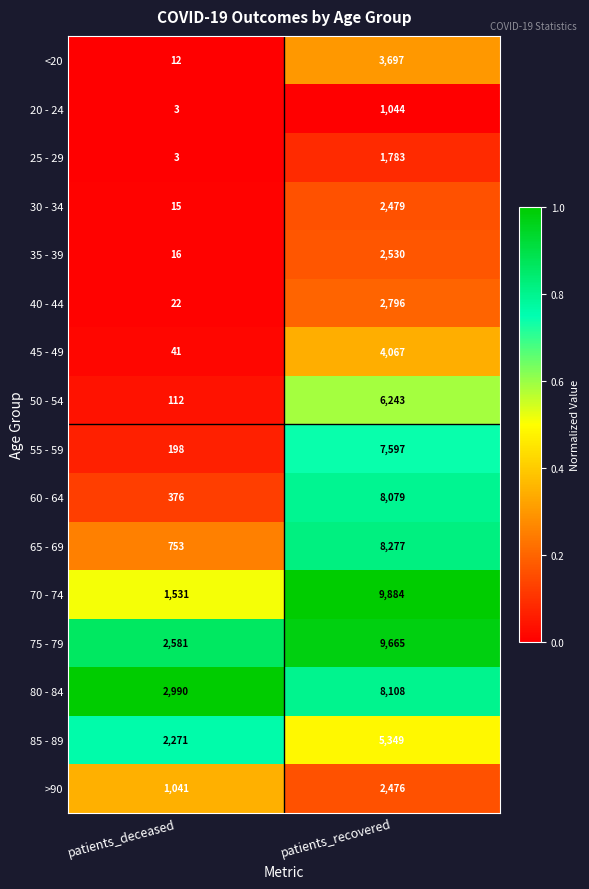

Where is 65 - 69 nearest to the value 4515?

patients_deceased